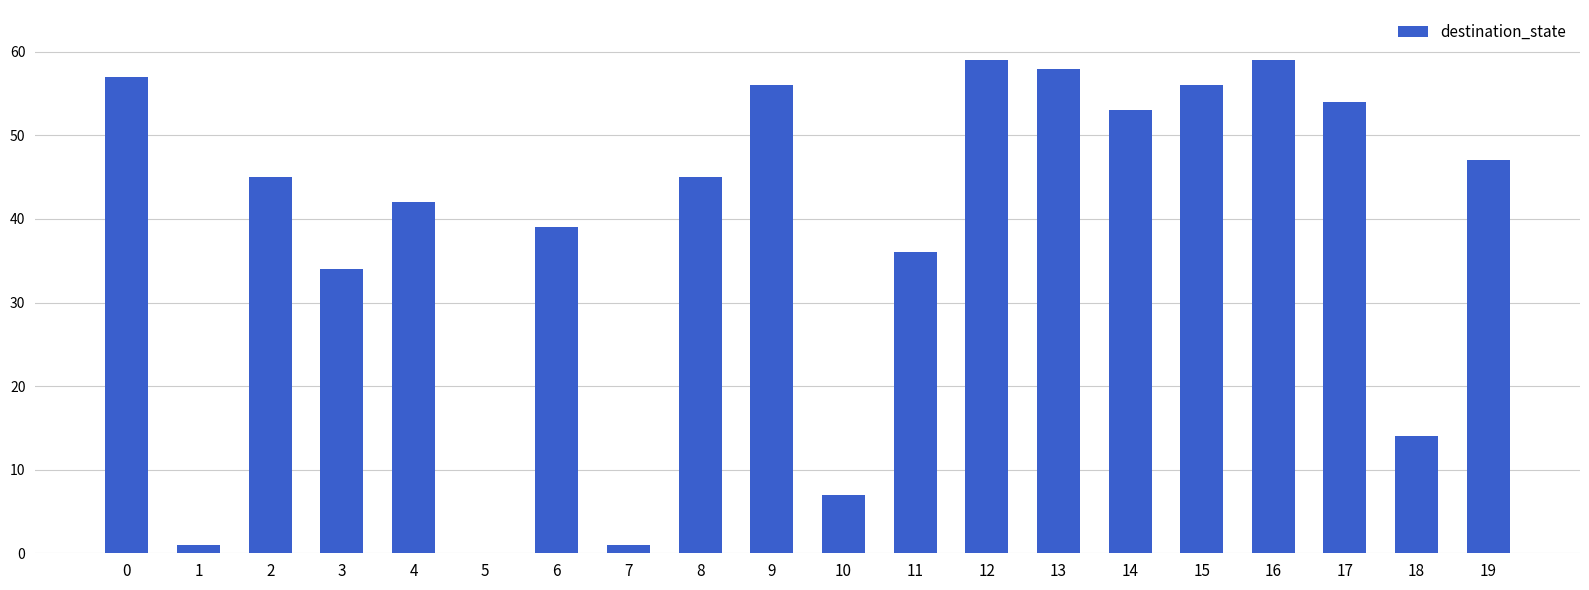

What is the maximum value shown in the chart?

59